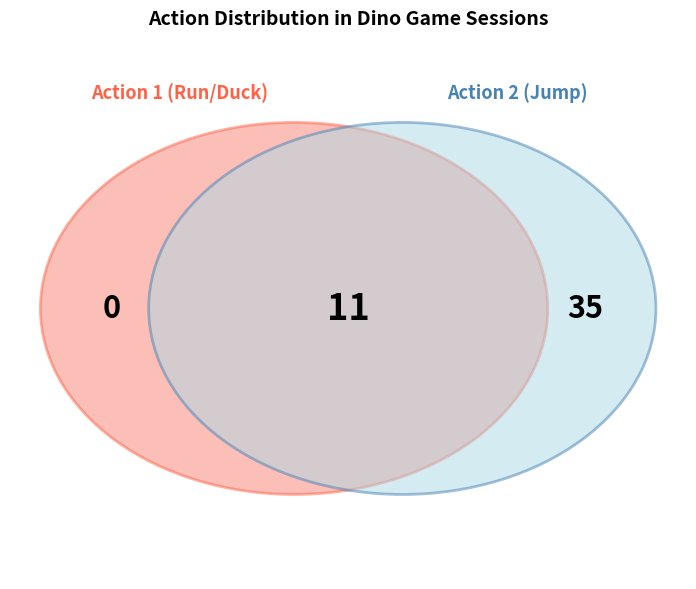

Which slice is the smallest?

1